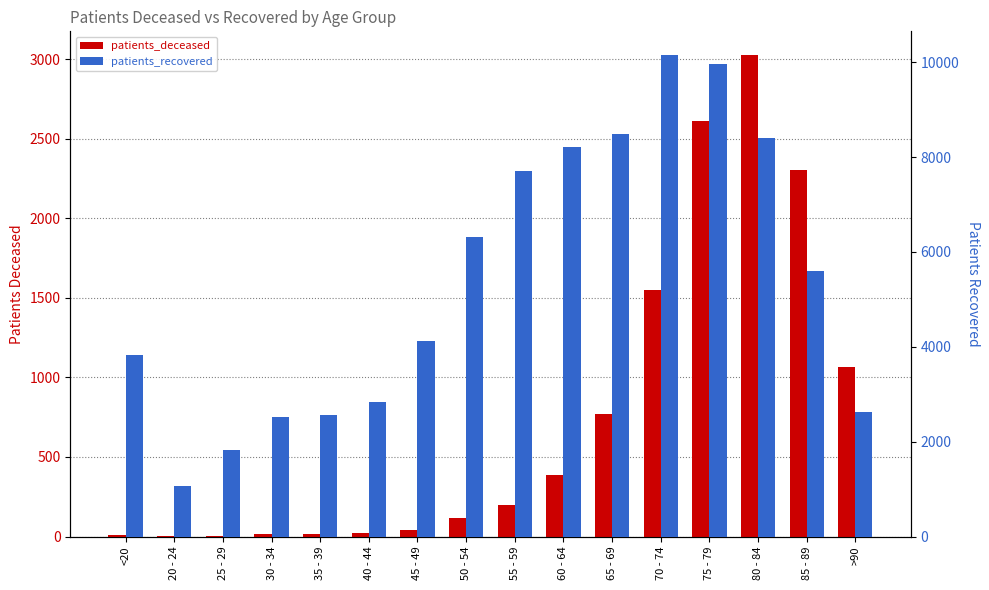

What is the smallest value displayed?

3